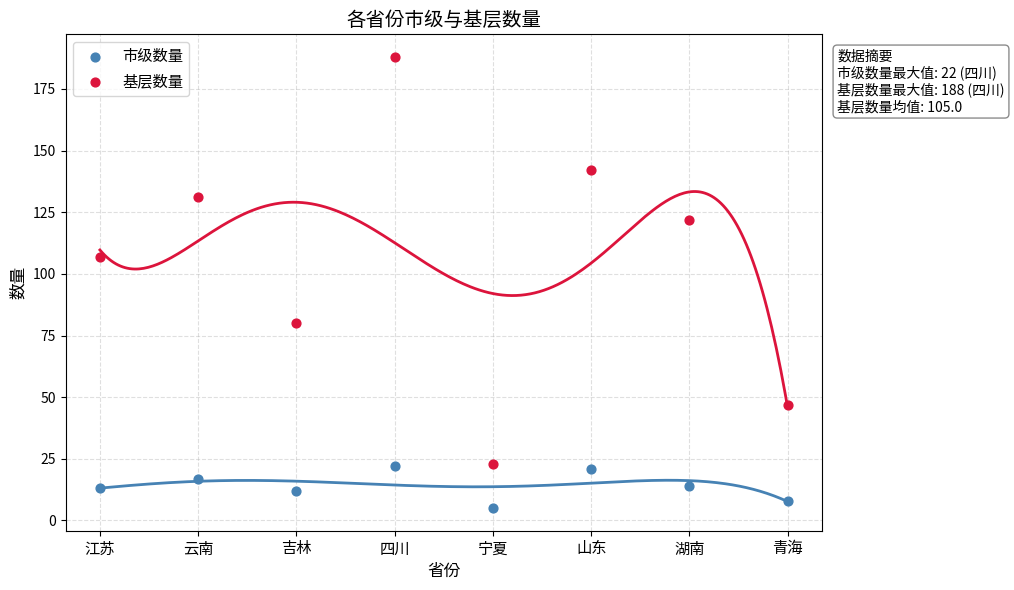

Across all data points, what is the range of Y values (max minus min)?

183